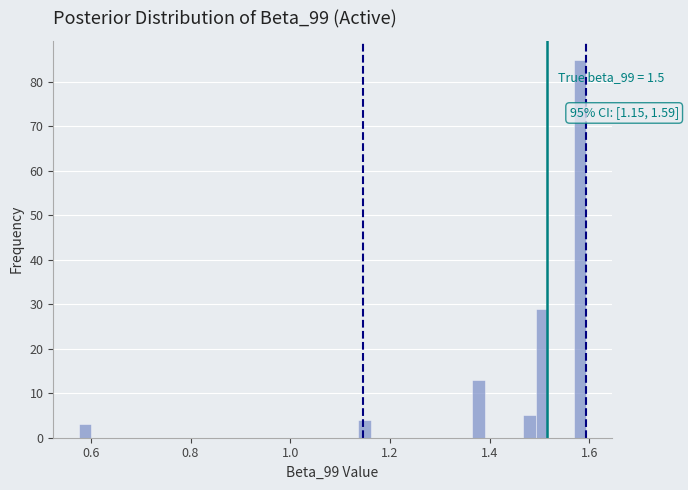

Read against the x-axis, roughly where is the centre of the tallest bar?

1.58